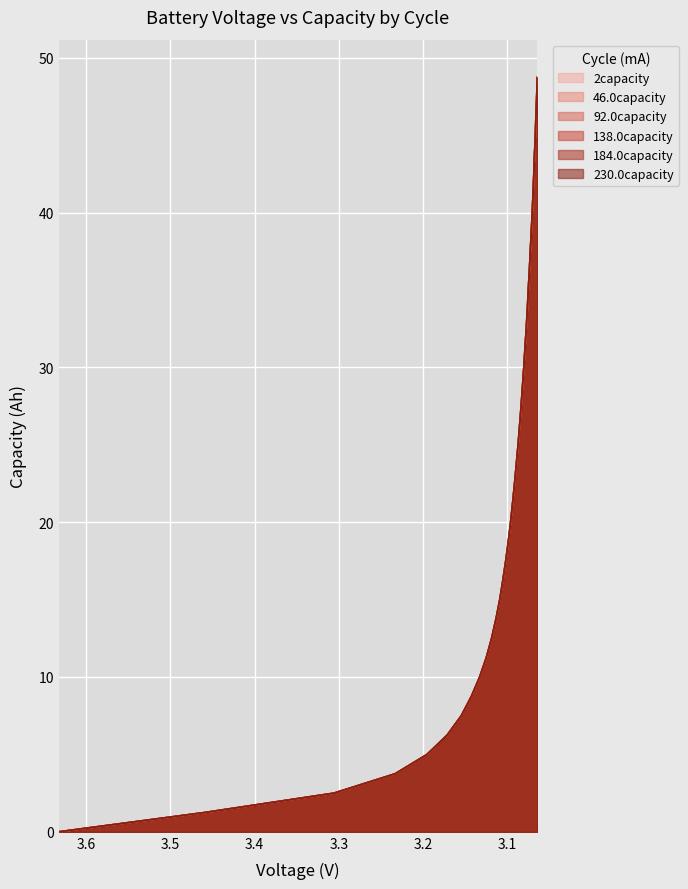

What is the sum of all 2capacity values?

974.6